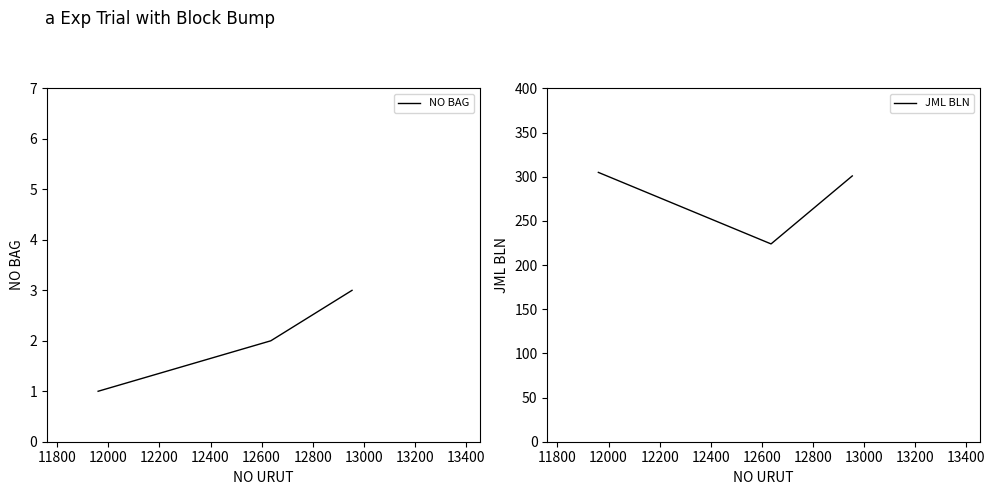

Is this an area chart (filled region under the line)?

No